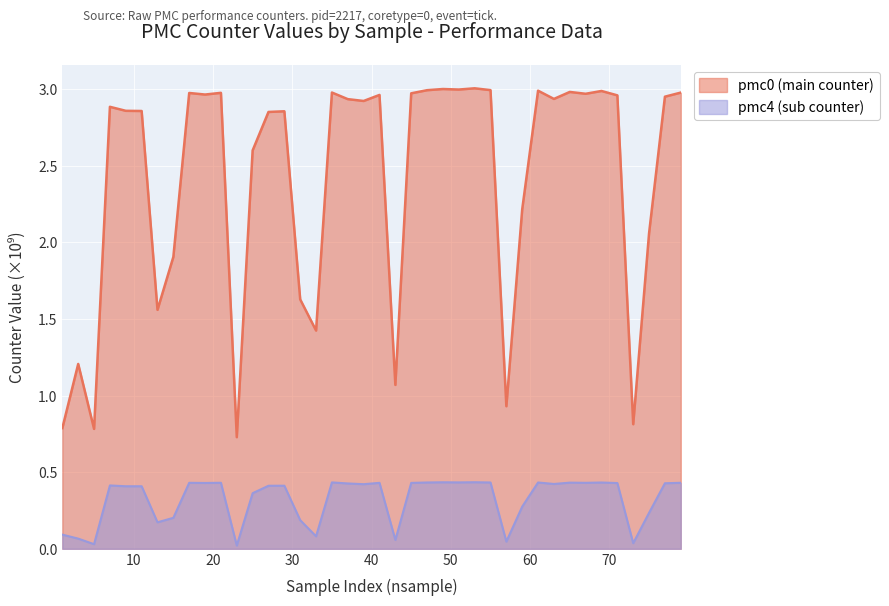

The pmc0 series shows 3.0 at 69. True or false?

True